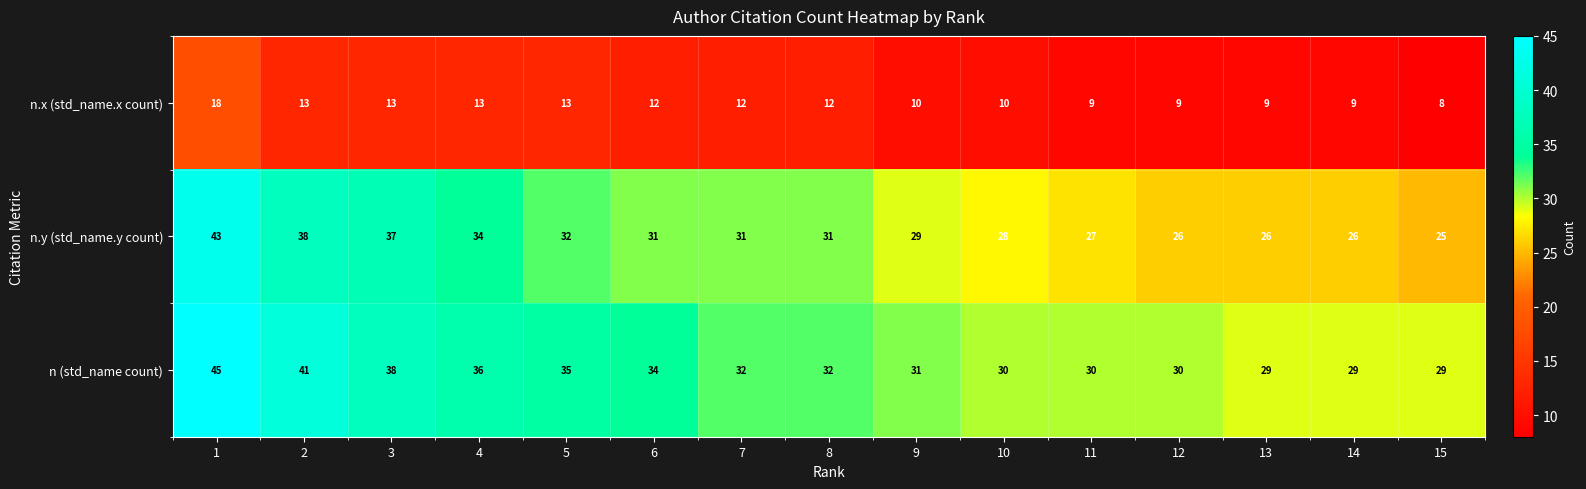

List the series in order of their peak value, lowest first.

n.x (std_name.x count), n.y (std_name.y count), n (std_name count)